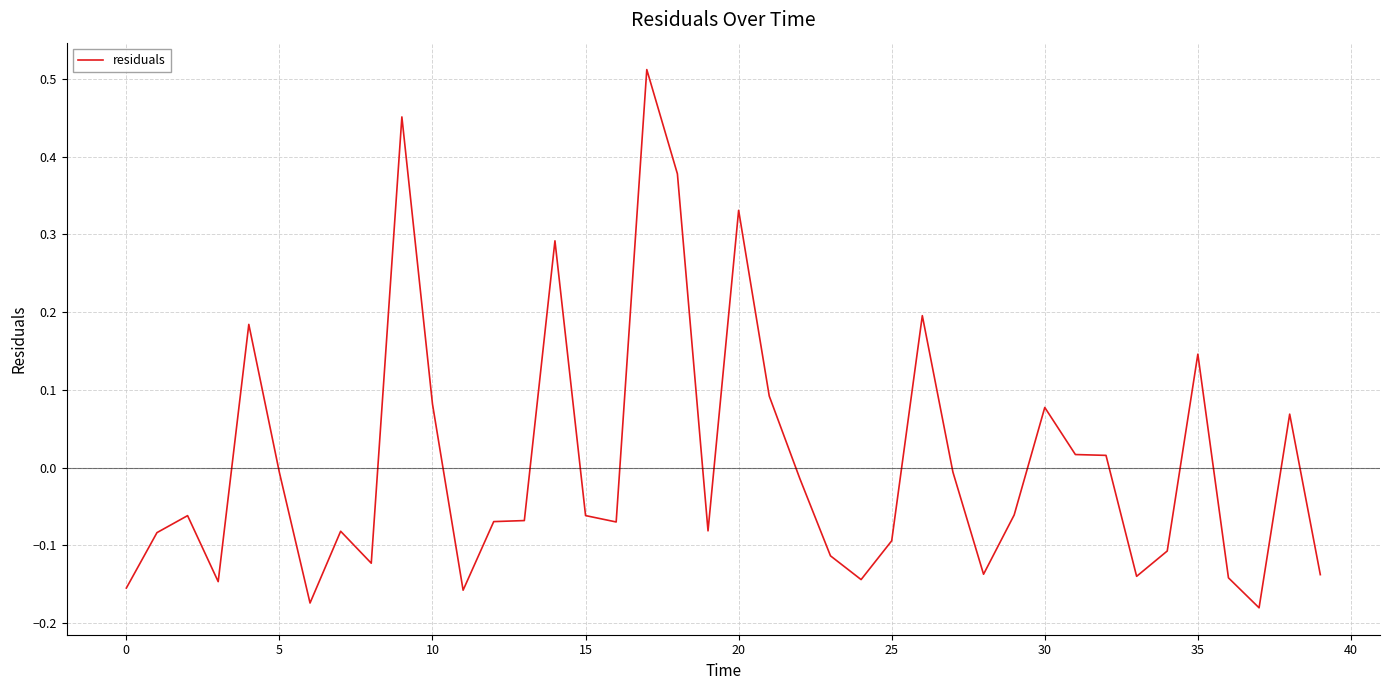

What is the maximum value shown in the chart?

0.5